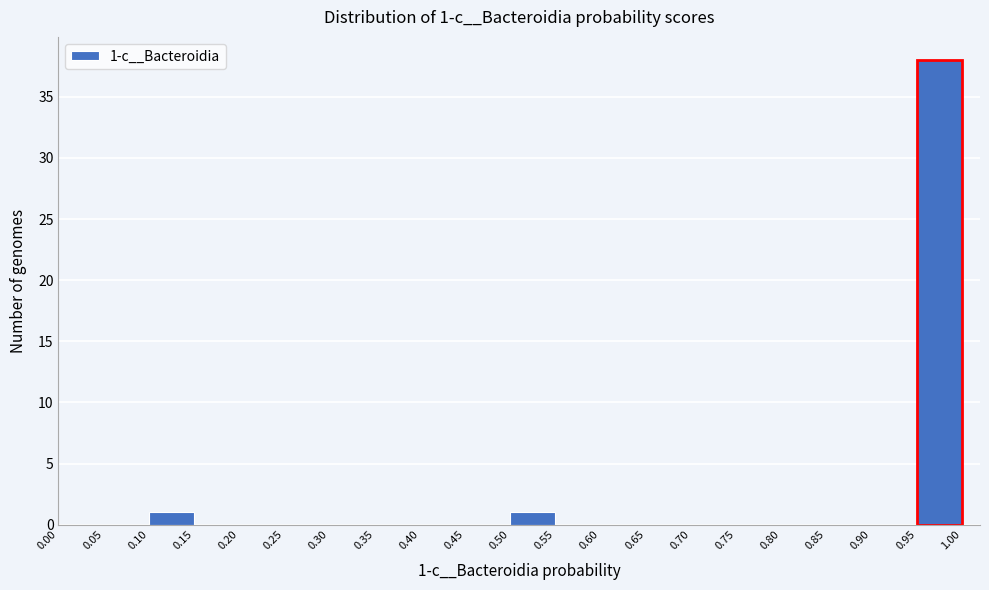

Which range on the x-axis has the tallest bar?

0.95 to 1.00